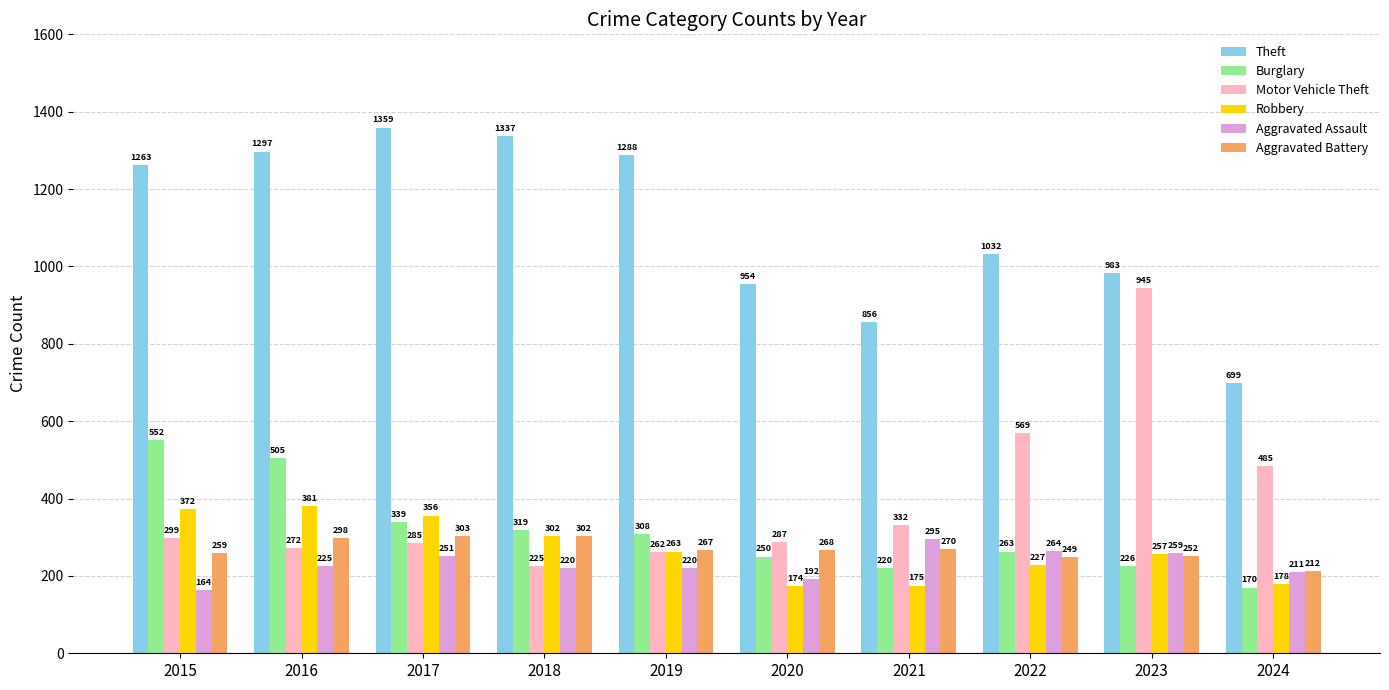

What is the spread (max minus min) of values at 2019?

1068